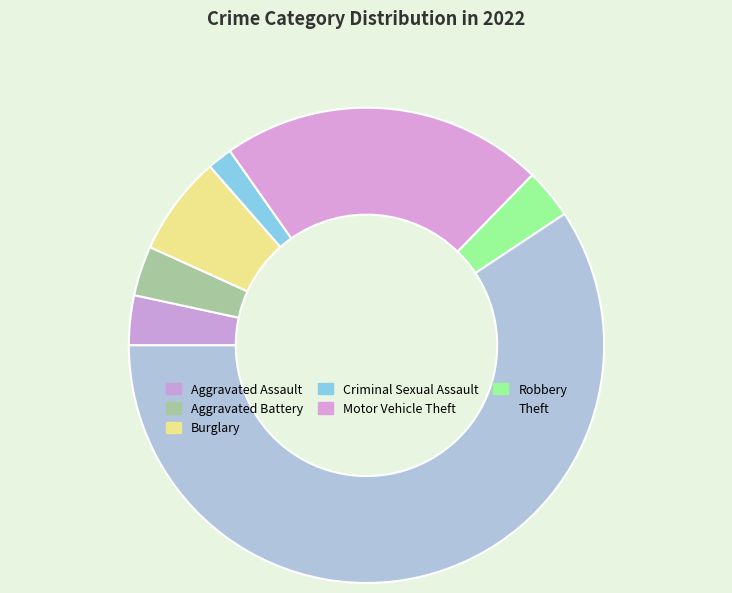

How many slices are in this pie chart?

7